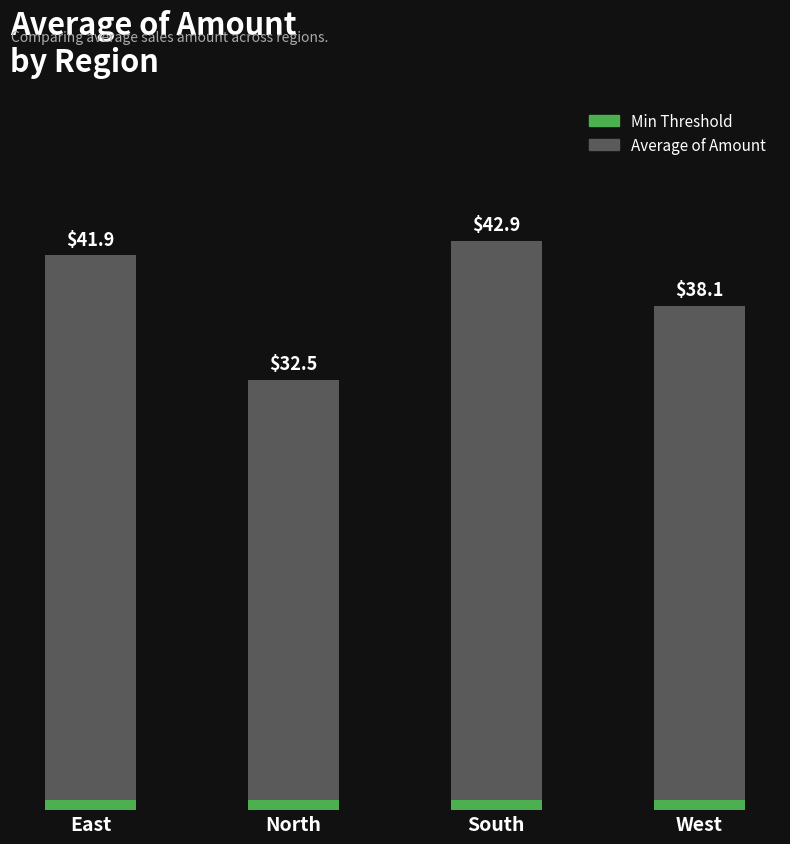

Does the chart contain any negative values?

No